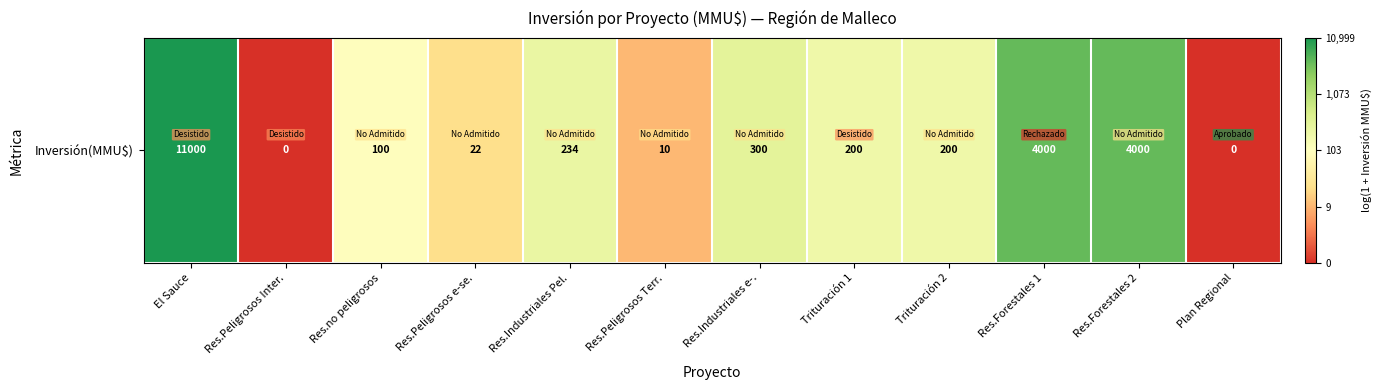

Where is the data nearest to the value 4?

Res.no peligrosos